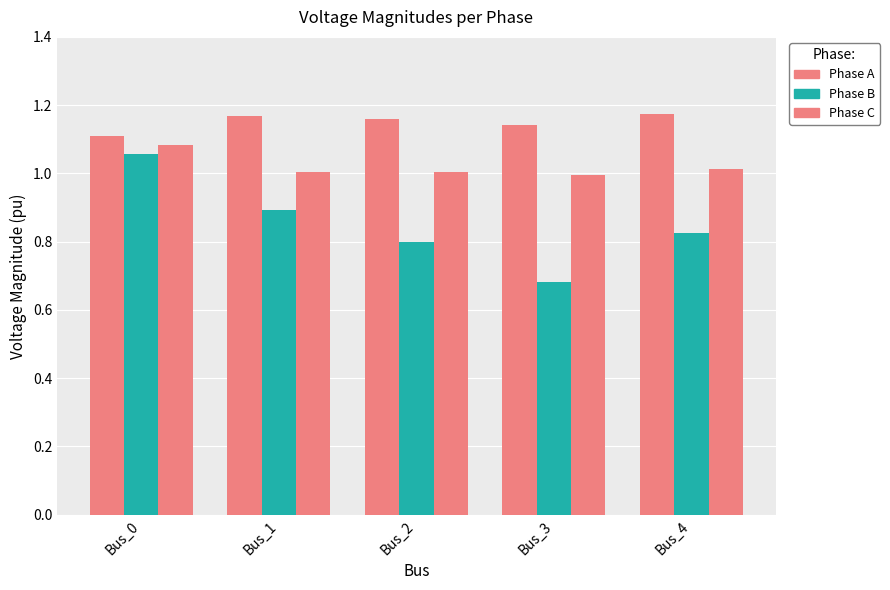

What is the value of the Phase A bar at the 5th from the left?

1.2